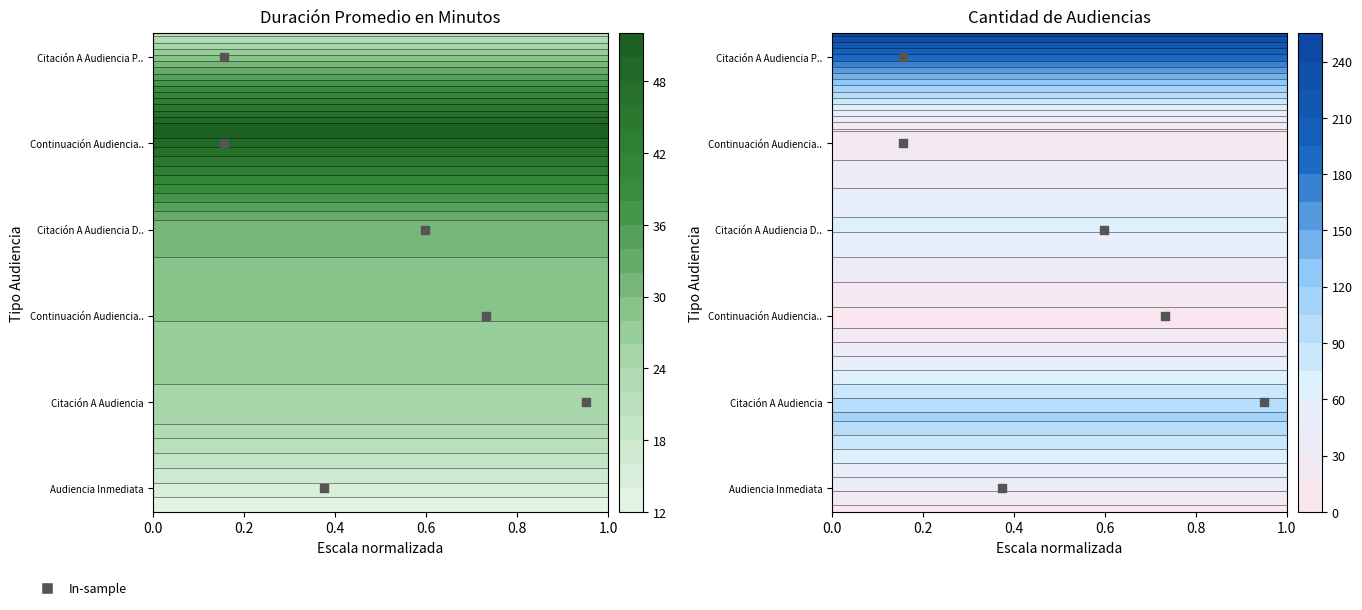

What is the sum of all values?

3.0